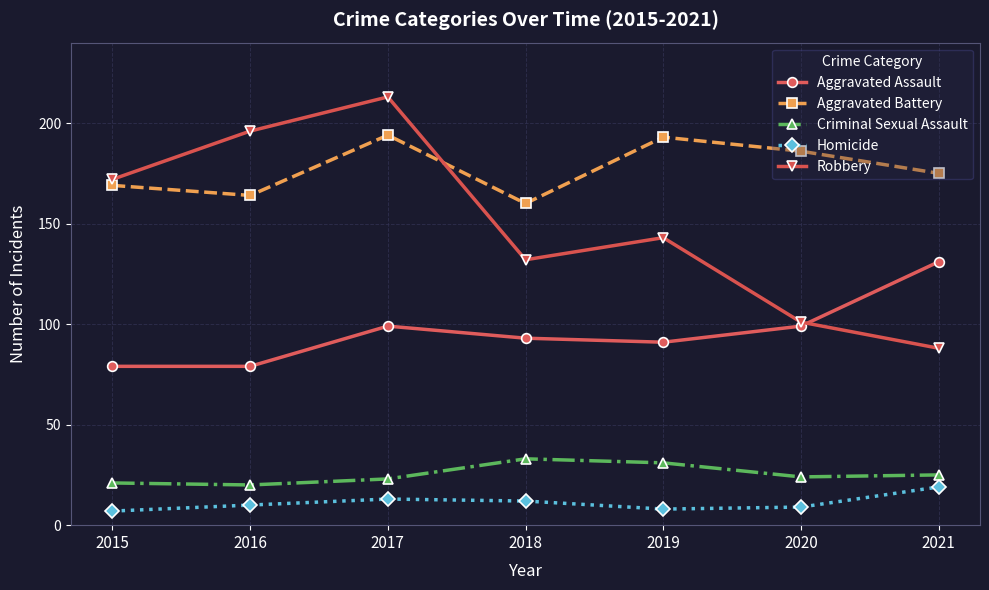

Where is the first local minimum for Criminal Sexual Assault?

2016